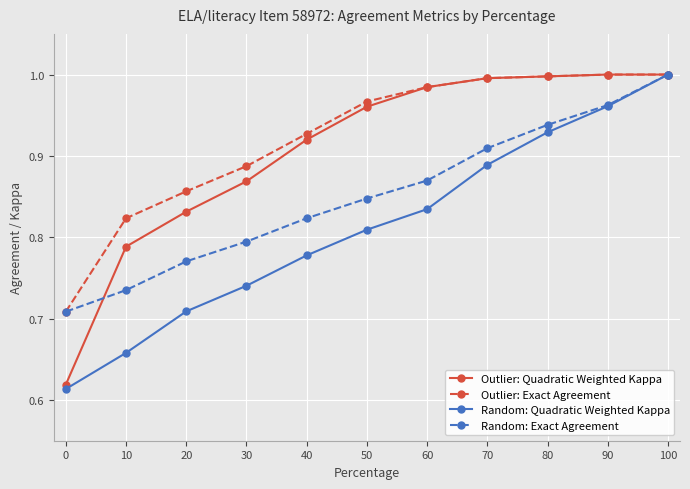

Is the value of Random: Quadratic Weighted Kappa at 30 greater than the value of Outlier: Exact Agreement at 60?

No